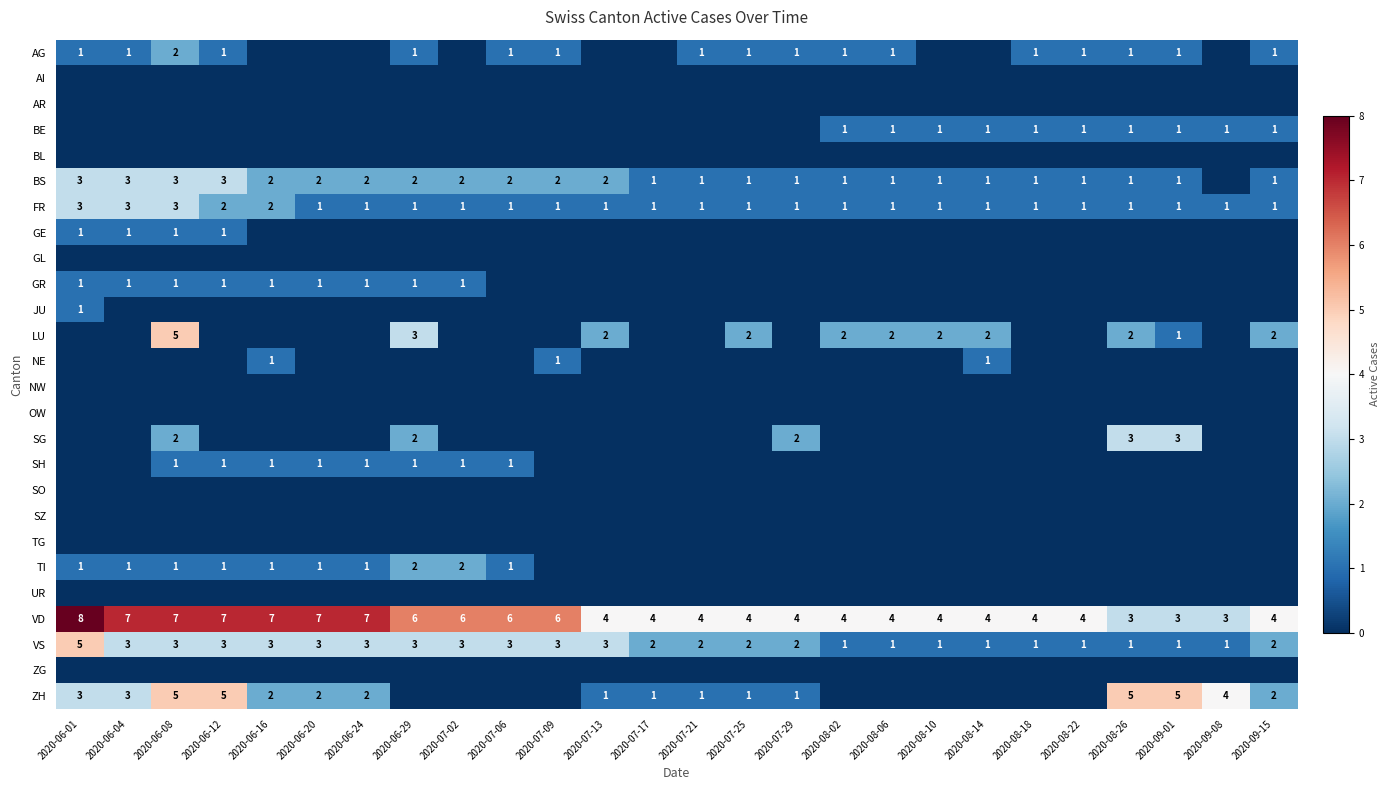

How many series are shown in this chart?

26